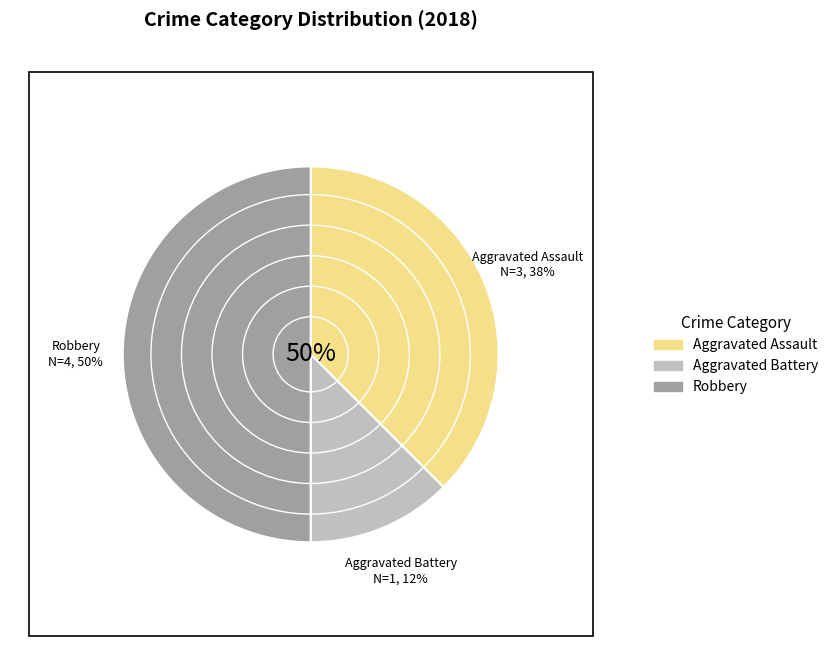

To the nearest percent, what is the difference between the largest and smallest slice percentages?

38%